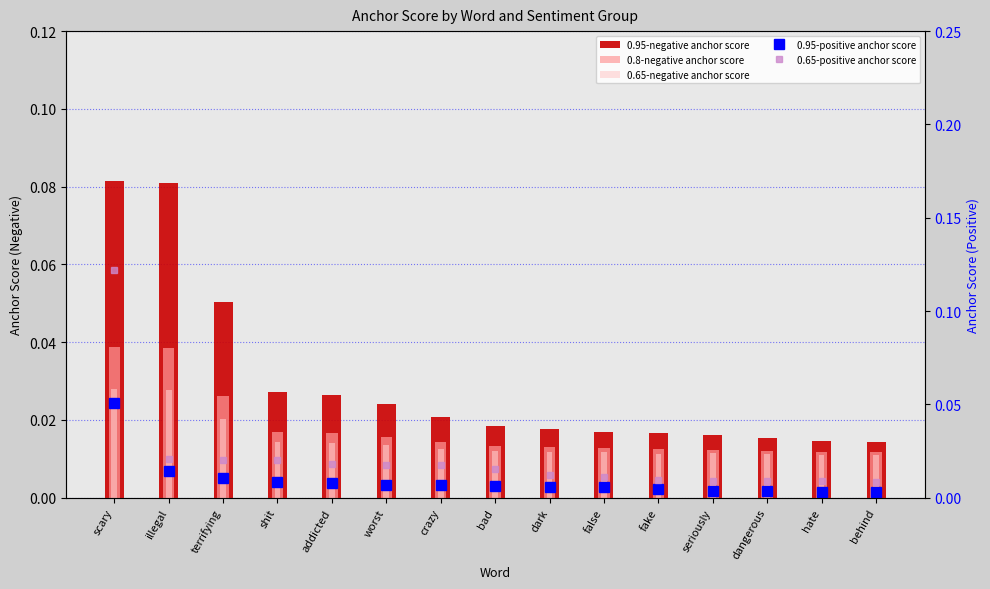

Reading left to right, transcribe all the data shown in this chart.

0.95-negative anchor score: scary=0.1	illegal=0.1	terrifying=0.1	shit=0.0	addicted=0.0	worst=0.0	crazy=0.0	bad=0.0	dark=0.0	false=0.0	fake=0.0	seriously=0.0	dangerous=0.0	hate=0.0	behind=0.0
0.8-negative anchor score: scary=0.0	illegal=0.0	terrifying=0.0	shit=0.0	addicted=0.0	worst=0.0	crazy=0.0	bad=0.0	dark=0.0	false=0.0	fake=0.0	seriously=0.0	dangerous=0.0	hate=0.0	behind=0.0
0.65-negative anchor score: scary=0.0	illegal=0.0	terrifying=0.0	shit=0.0	addicted=0.0	worst=0.0	crazy=0.0	bad=0.0	dark=0.0	false=0.0	fake=0.0	seriously=0.0	dangerous=0.0	hate=0.0	behind=0.0
0.95-positive anchor score: scary=0.1	illegal=0.0	terrifying=0.0	shit=0.0	addicted=0.0	worst=0.0	crazy=0.0	bad=0.0	dark=0.0	false=0.0	fake=0.0	seriously=0.0	dangerous=0.0	hate=0.0	behind=0.0
0.65-positive anchor score: scary=0.1	illegal=0.0	terrifying=0.0	shit=0.0	addicted=0.0	worst=0.0	crazy=0.0	bad=0.0	dark=0.0	false=0.0	fake=0.0	seriously=0.0	dangerous=0.0	hate=0.0	behind=0.0